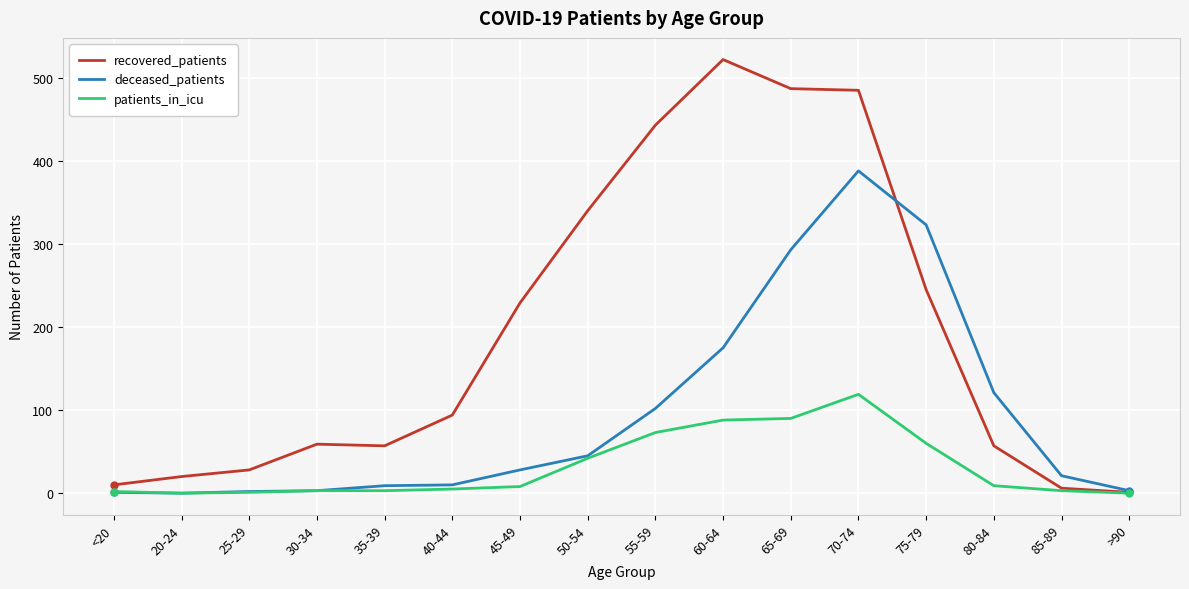

Between 30-34 and 80-84, which series saw the biggest shift?

deceased_patients